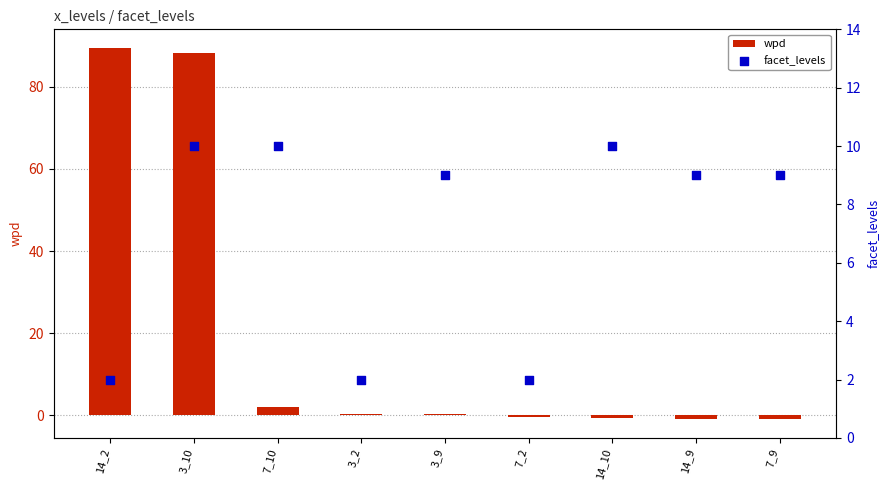

At how many categories does at least one series exceed 58?

2